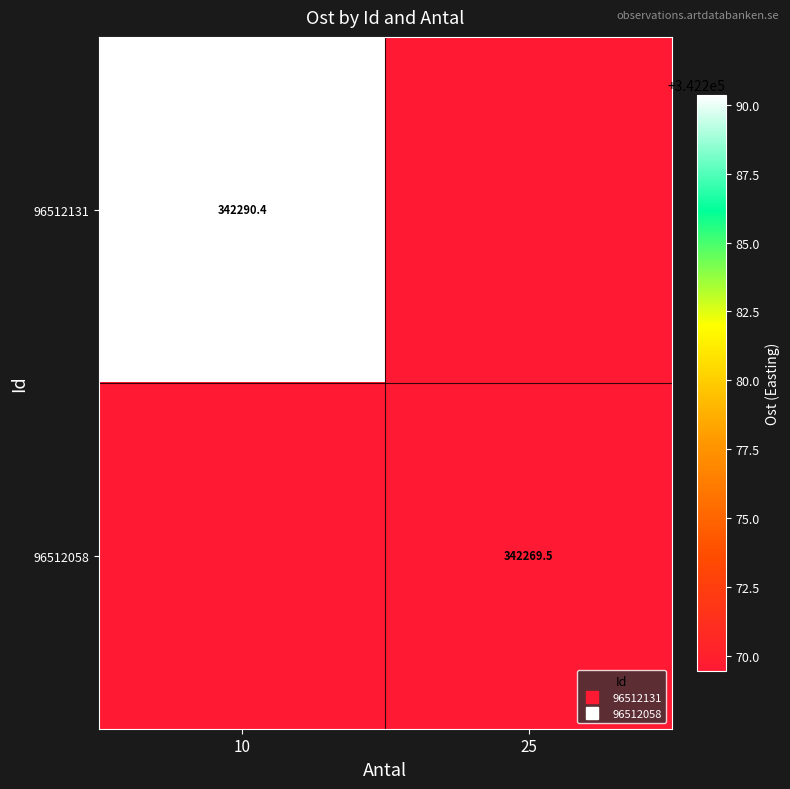

True or false: 96512058 has a value of 342269.5 at 25.

True